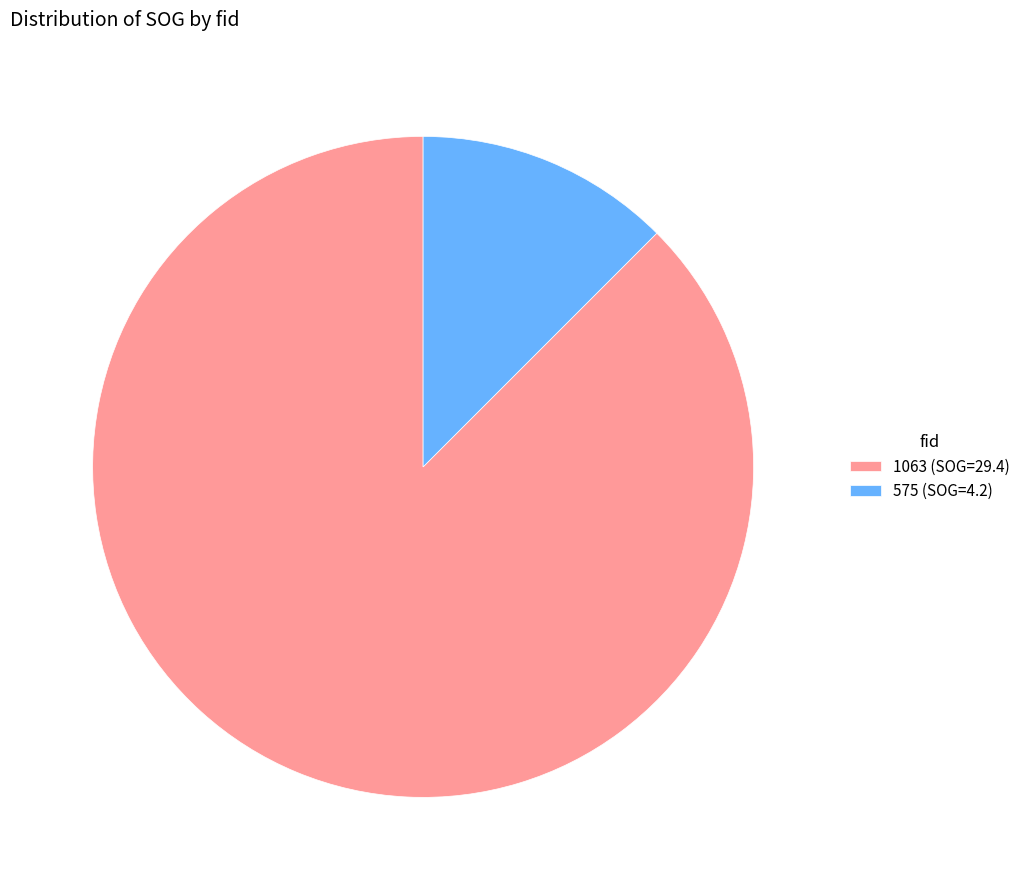

Count the number of slices in the pie.

2